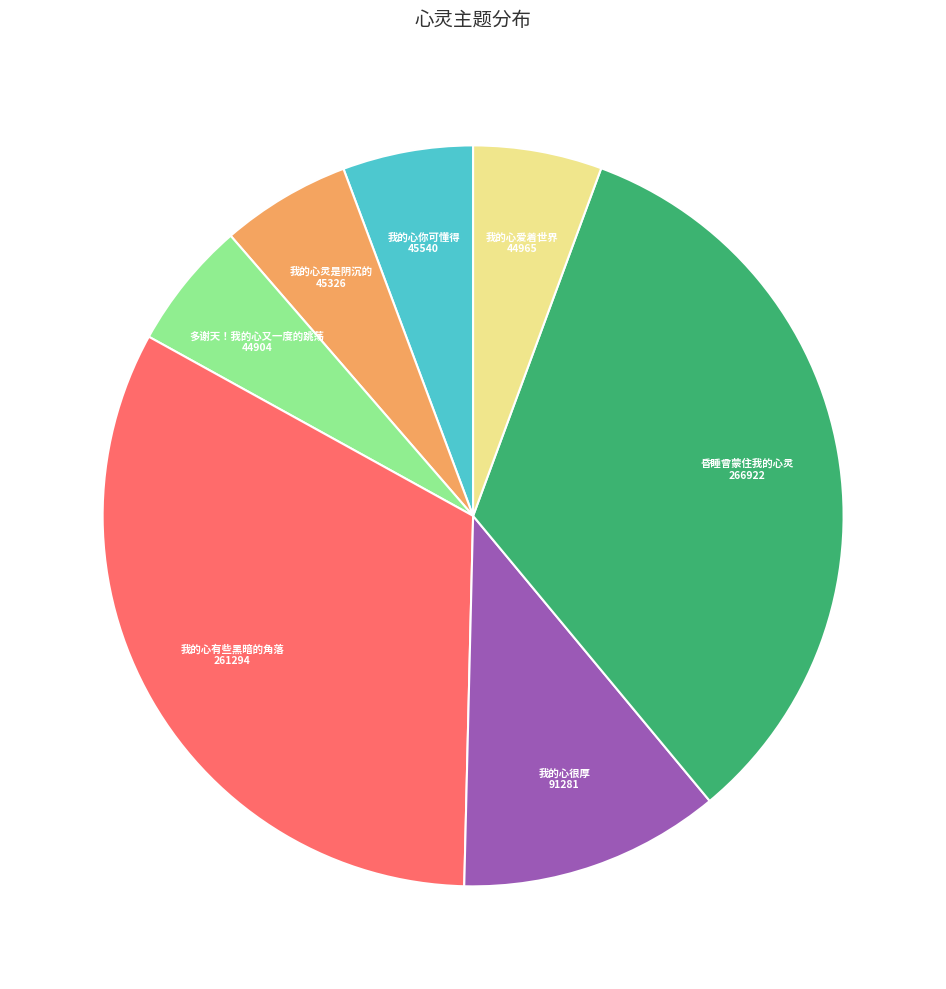

Between 我的心很厚 and 我的心你可懂得, which is larger?

我的心很厚